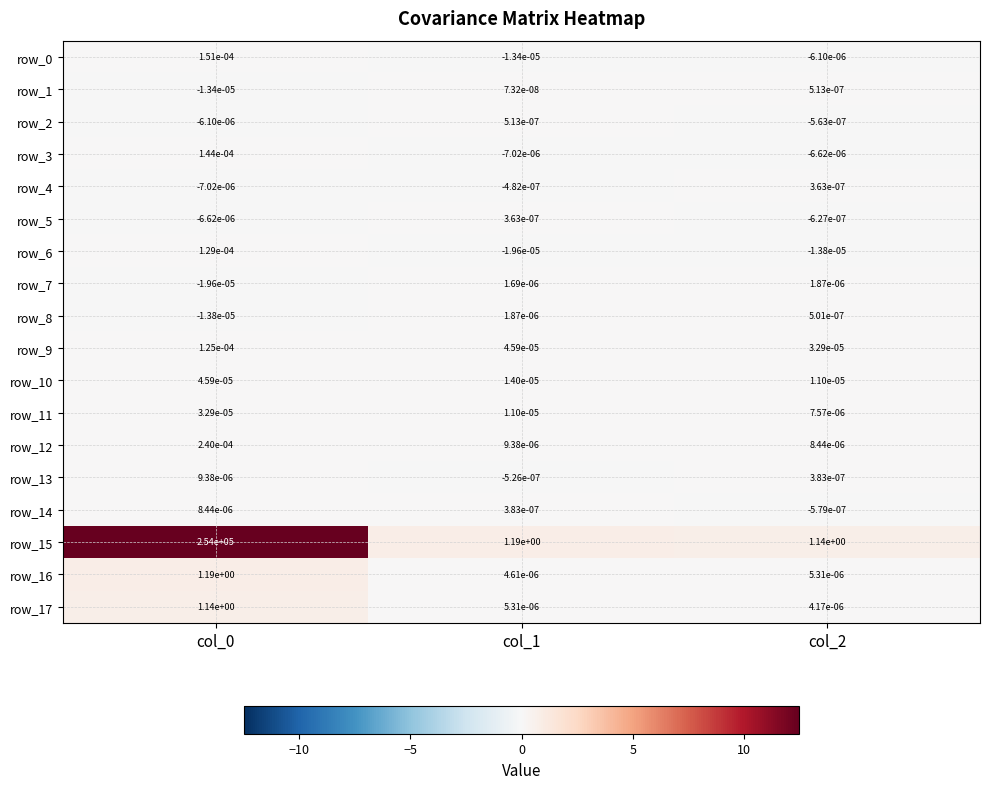

What is the spread (max minus min) of values at col_0?

254000.0